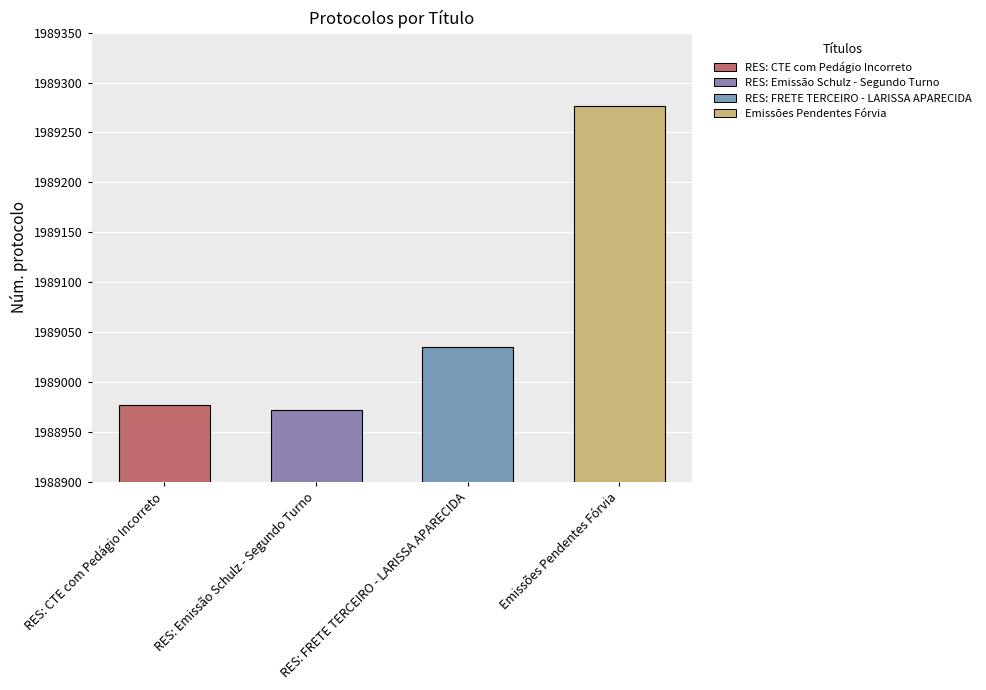

Reading left to right, transcribe all the data shown in this chart.

RES: CTE com Pedágio Incorreto=1988977	RES: Emissão Schulz - Segundo Turno=1988972	RES: FRETE TERCEIRO - LARISSA APARECIDA=1989035	Emissões Pendentes Fórvia=1989277